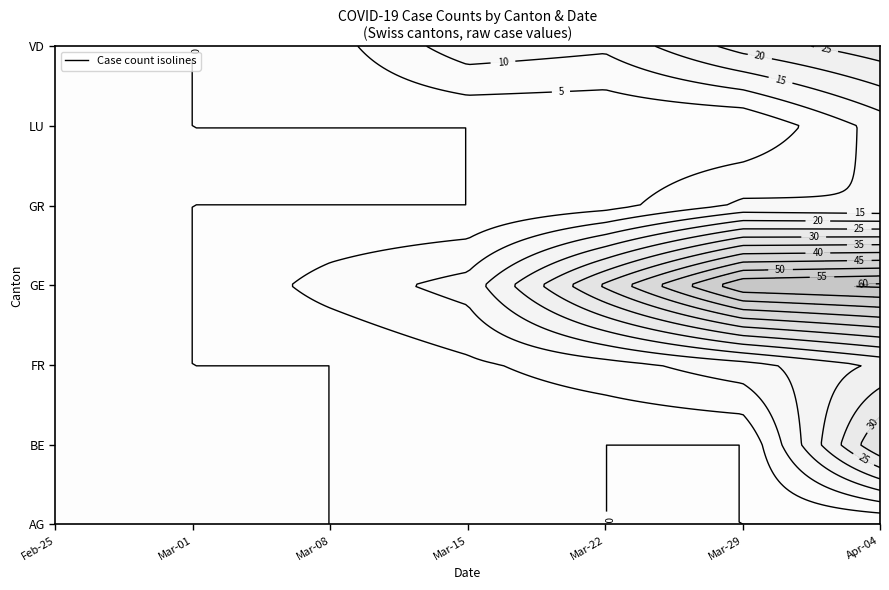

Which has a higher value, AG=0 or AG=10?

AG=0